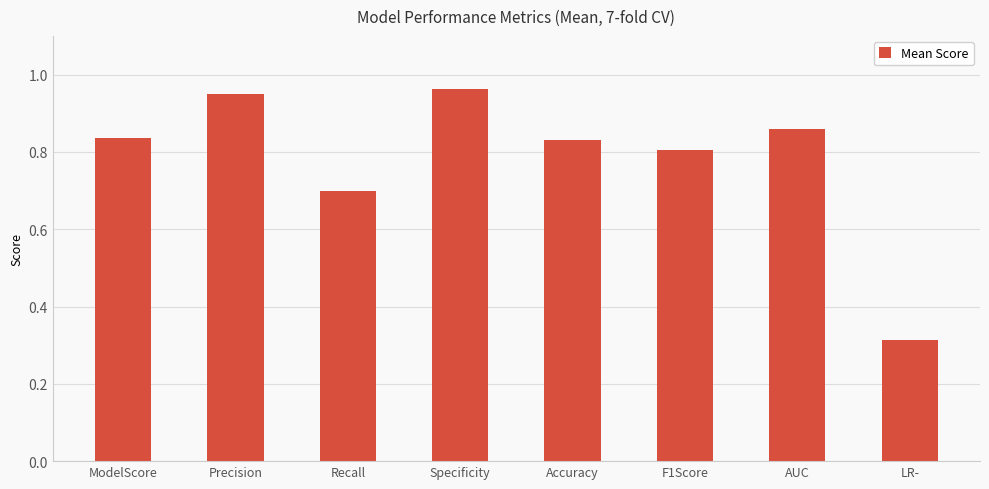

What is the sum of all values?

6.3